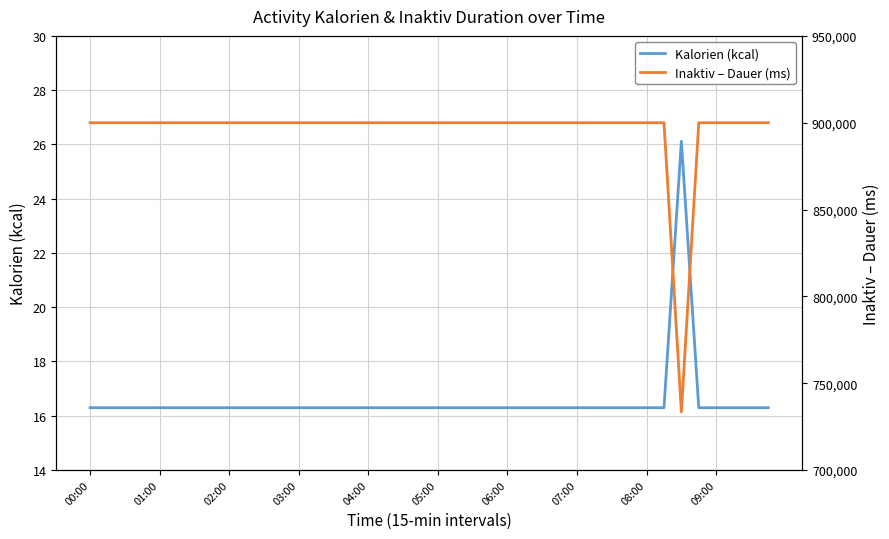

The value of Kalorien (kcal) at 00:00 is 9.2. True or false?

False